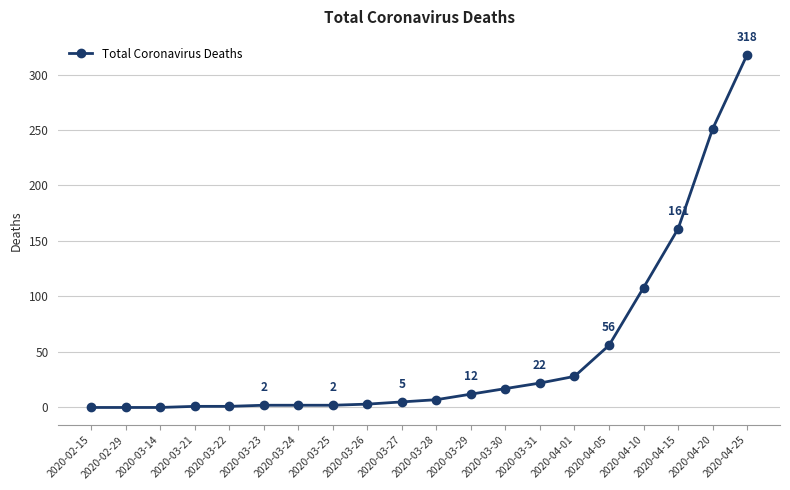

Does the chart have visible grid lines?

Yes